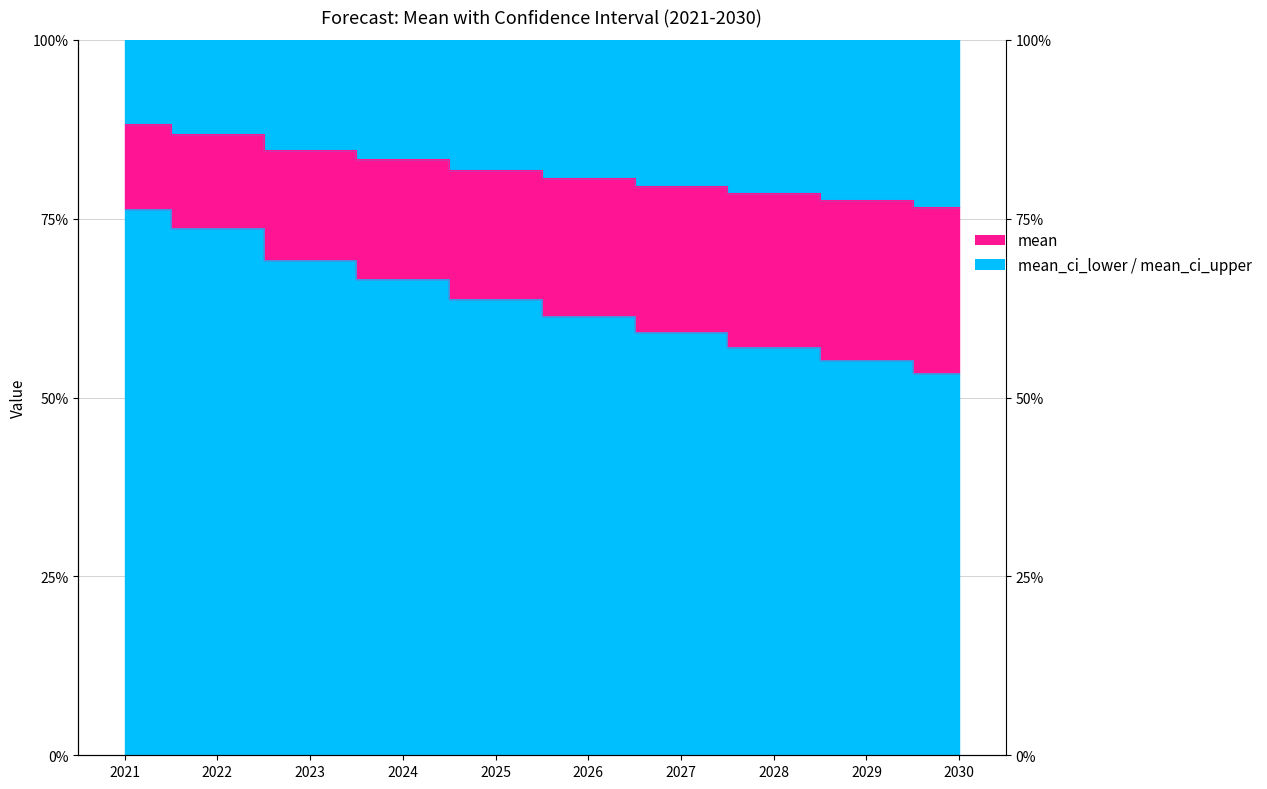

What is the difference between the second highest and minimum values in the mean_ci_lower series?

0.1